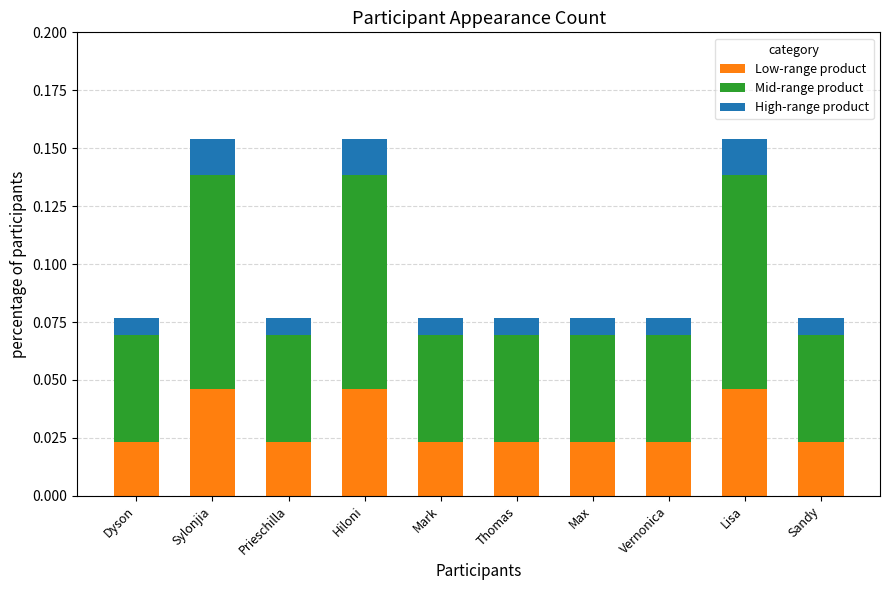

Count the Low-range product values in the range 0 to 1.

10